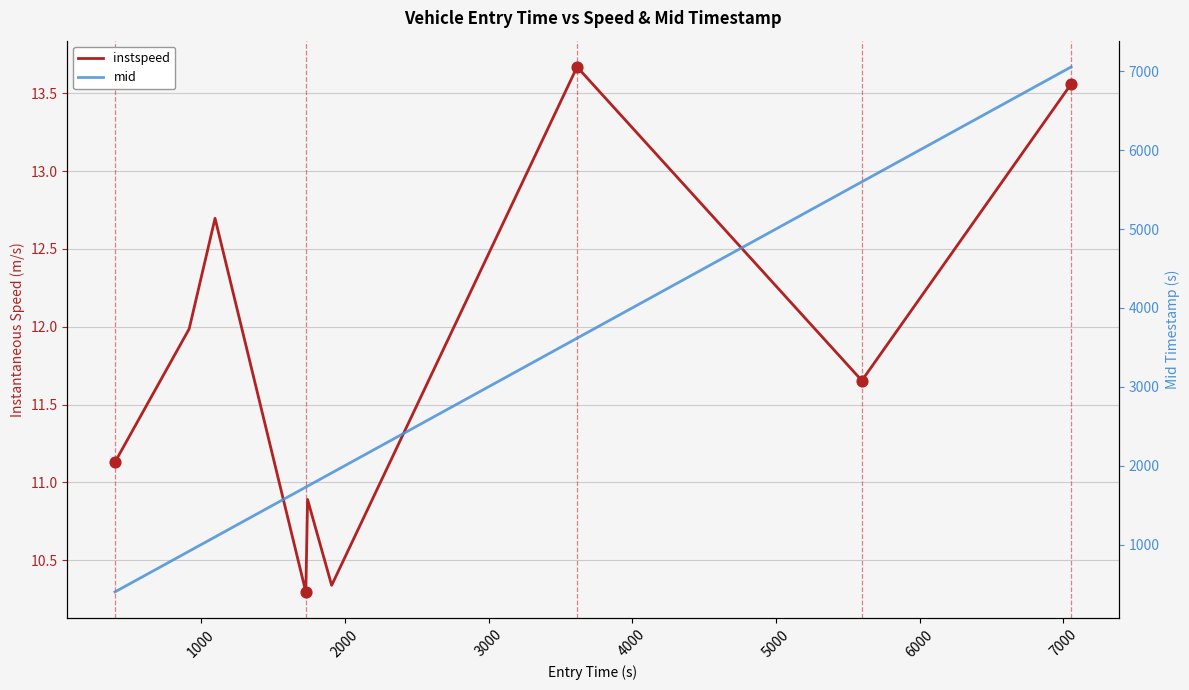

At how many categories does at least one series exceed 4682?

2